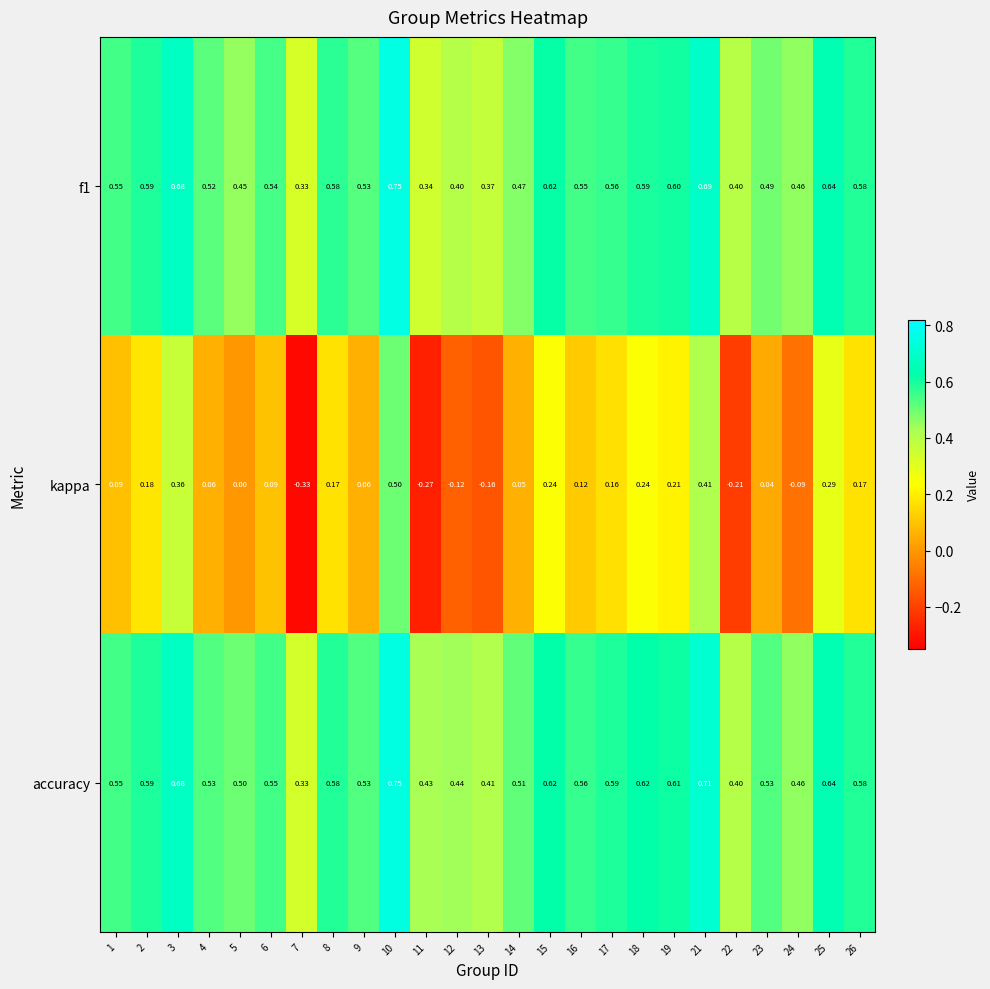

Which series changed the most between 6 and 19?

kappa